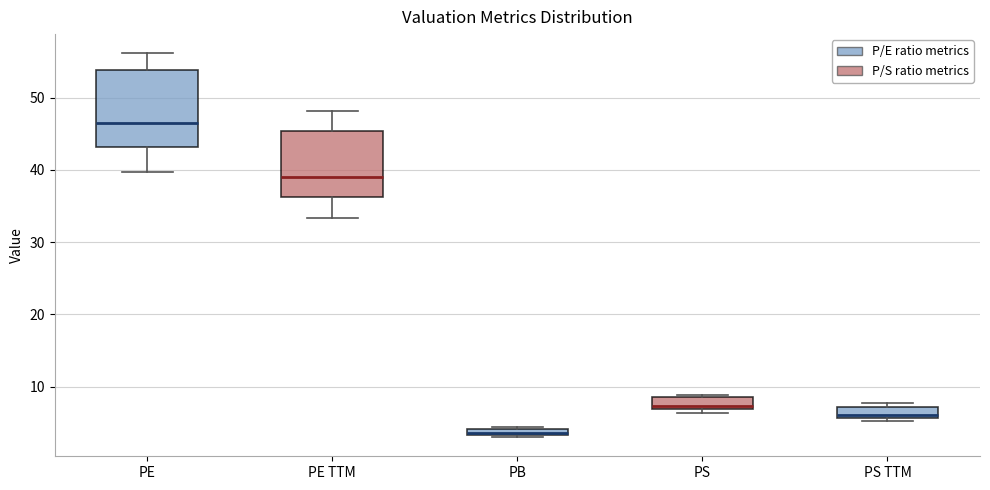

Where is the upper edge of the box for PS on the y-axis? The values are not printed on the chart, so give them approximately, as read against the axis.

9